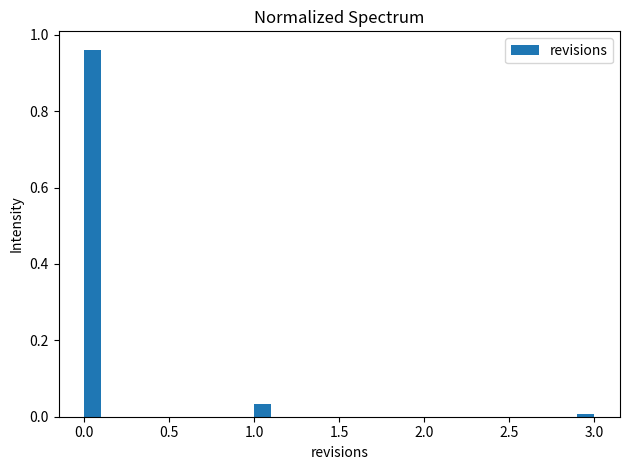

Around what value on the x-axis is the tallest bar? Give the approximate position of its centre, as read against the axis.

0.05